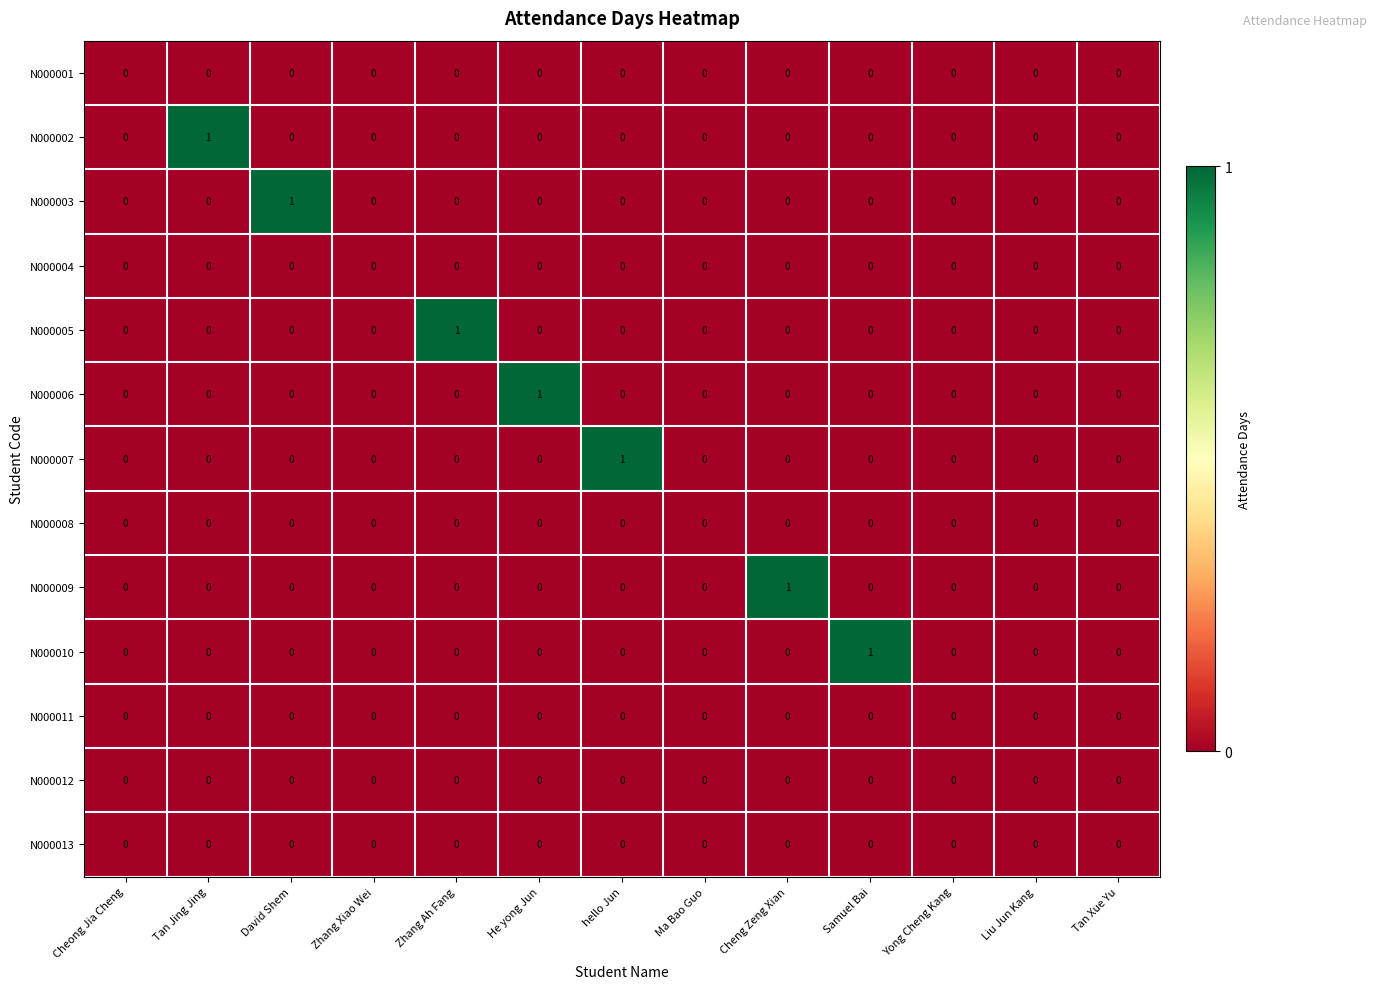

What is the total value across all series at He yong Jun?

1